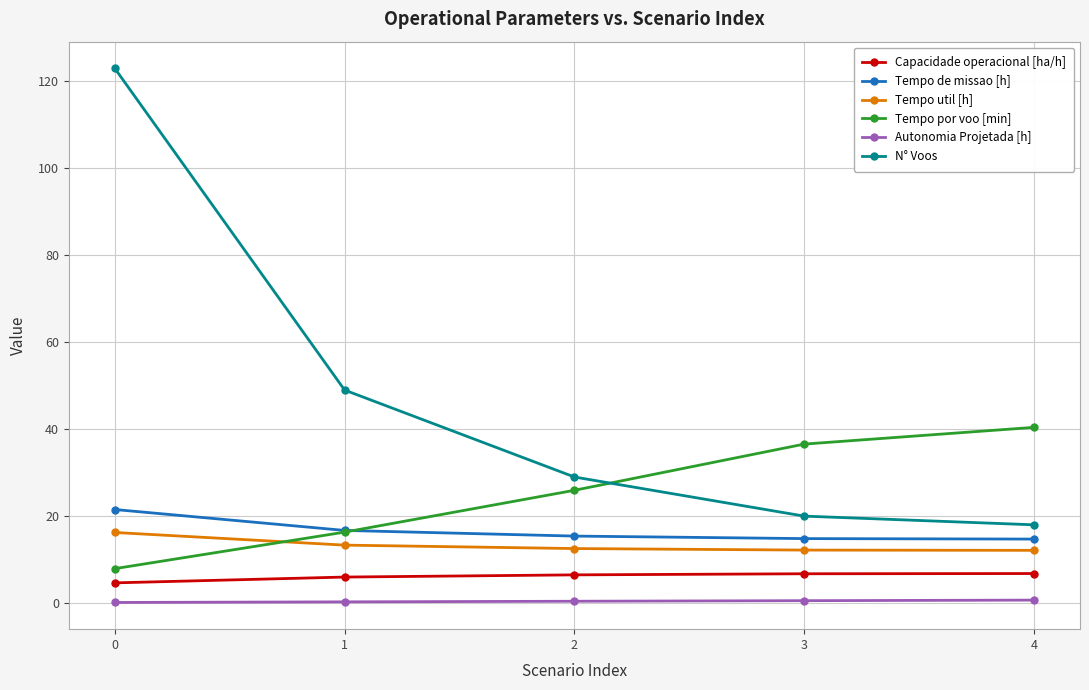

Count the number of data series in this chart.

6